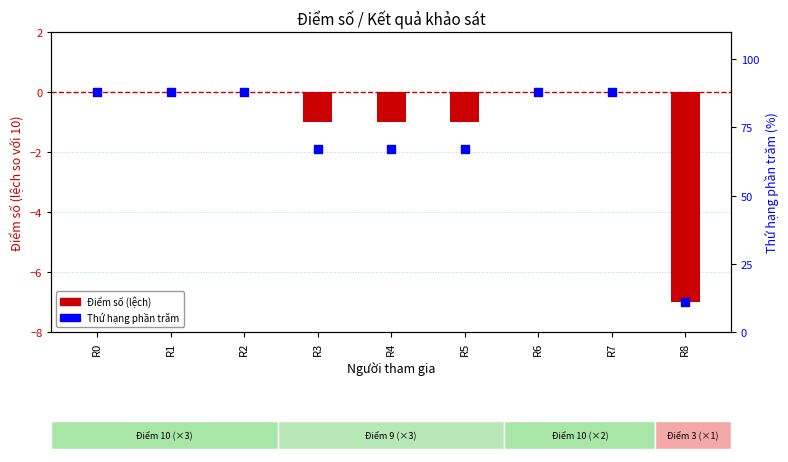

What is the change in value from R3 to R6?

+21